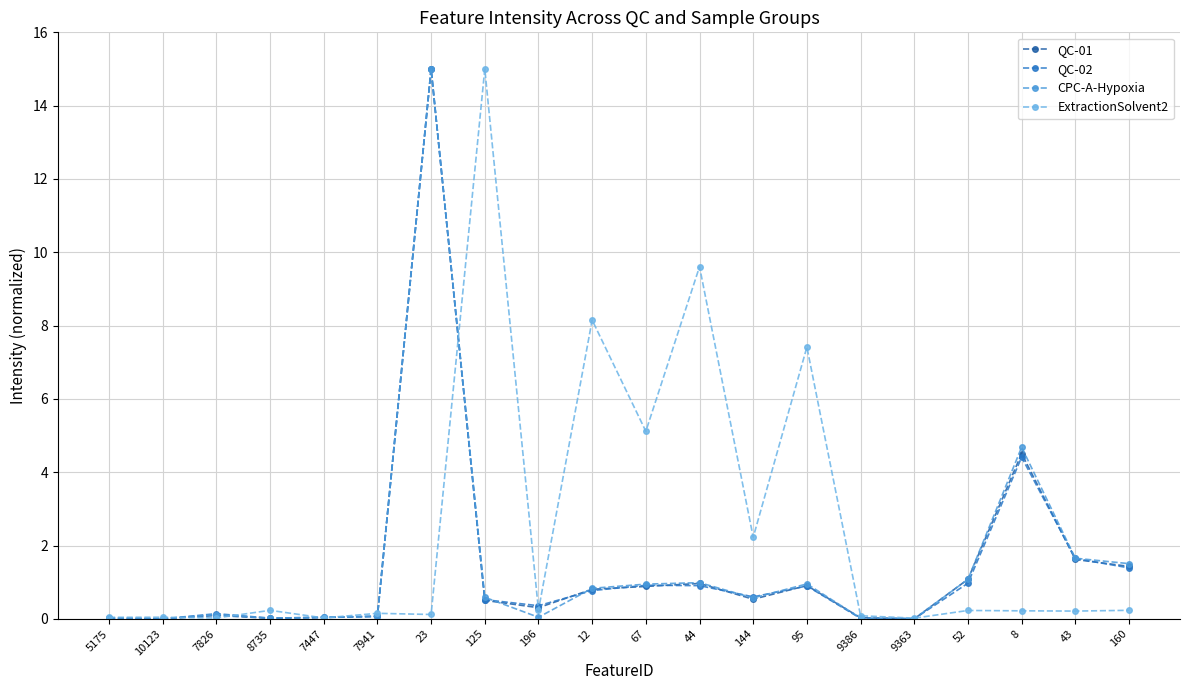

What is the label of the 12th point from the right?

196